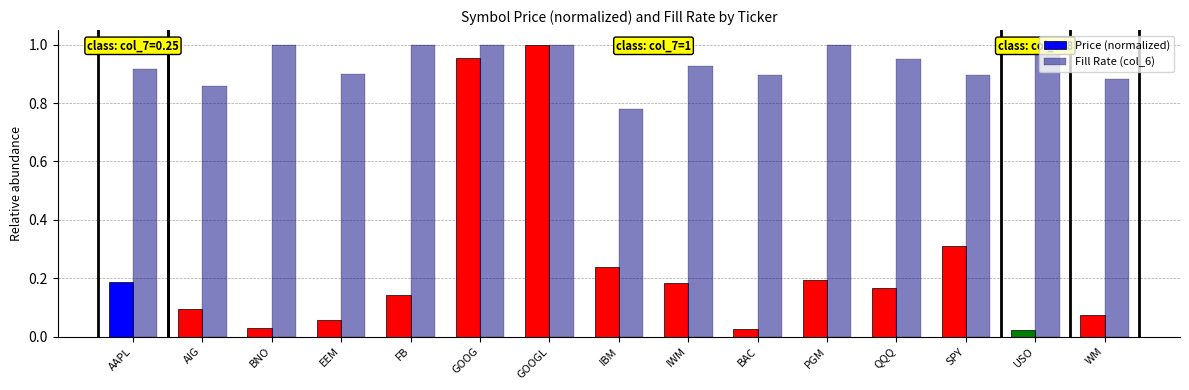

Reading left to right, transcribe all the data shown in this chart.

Price (normalized): 0.2	0.1	0.0	0.1	0.1	1.0	1.0	0.2	0.2	0.0	0.2	0.2	0.3	0.0	0.1
Fill Rate (col_6): 0.9	0.9	1.0	0.9	1.0	1.0	1.0	0.8	0.9	0.9	1.0	1.0	0.9	1.0	0.9